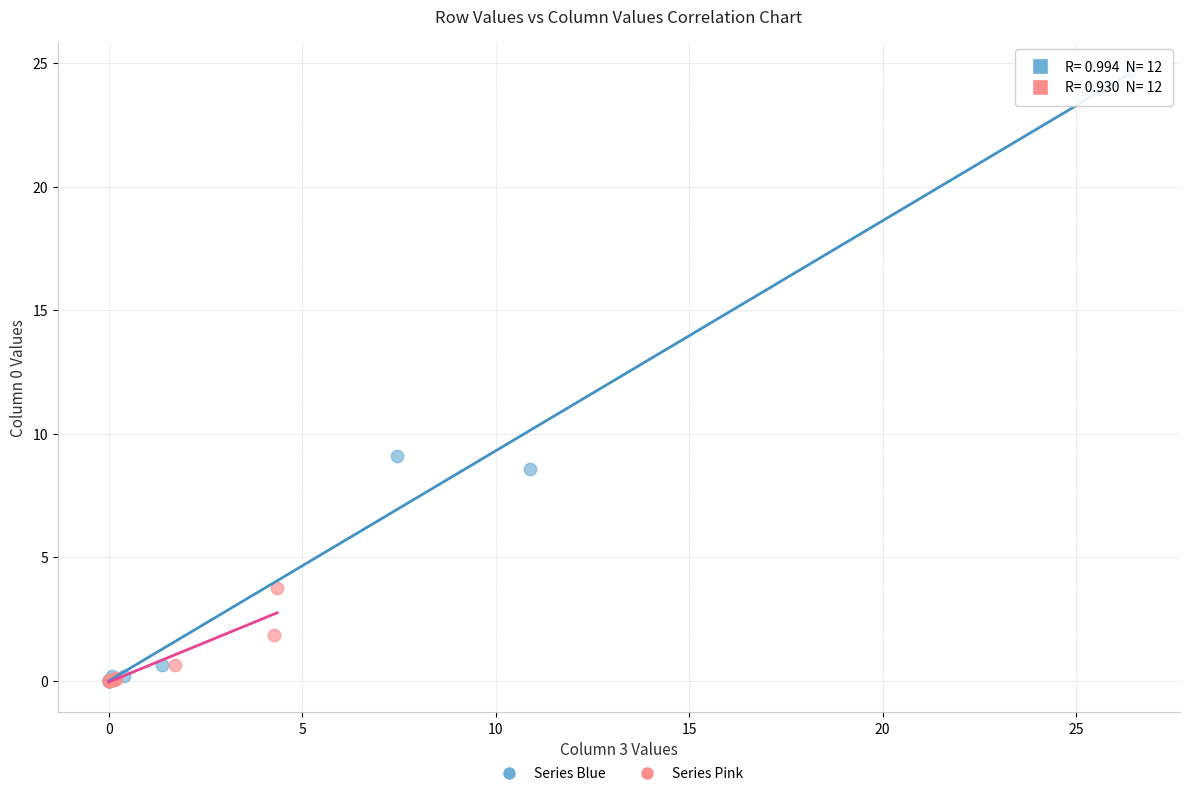

Which series contains the highest Y value?

Series Blue